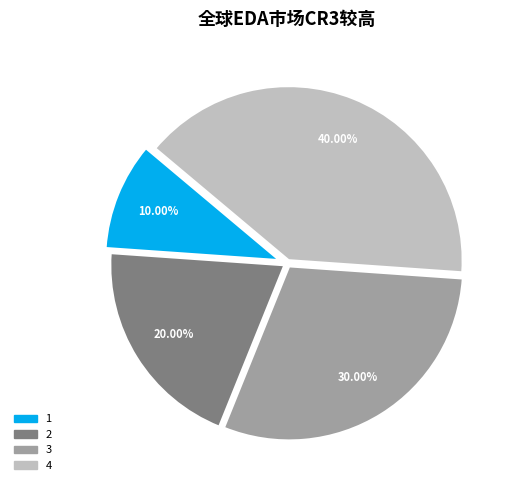

To the nearest percent, what is the average slice percentage?

25%